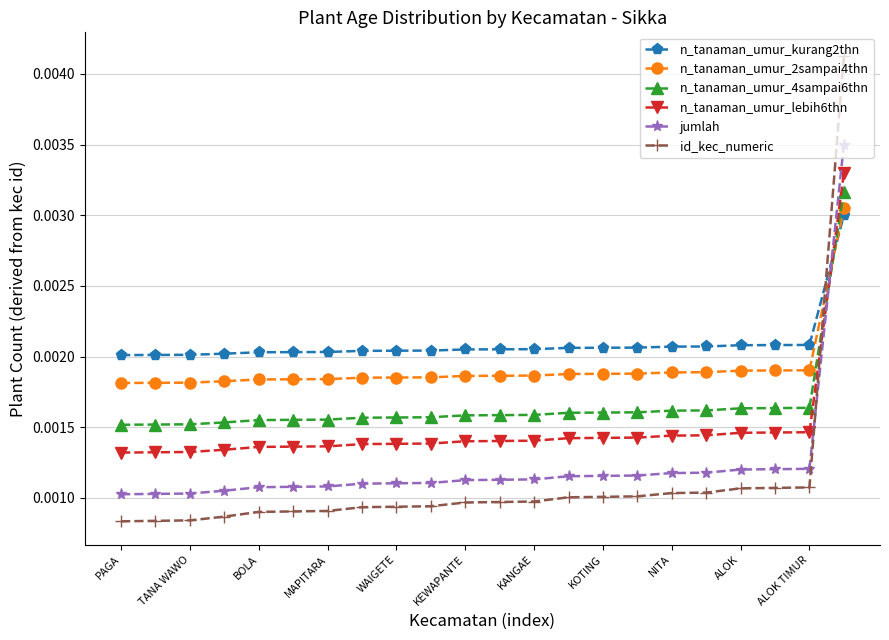

After their last crossing, which series has the higher values: id_kec_numeric or n_tanaman_umur_4sampai6thn?

id_kec_numeric